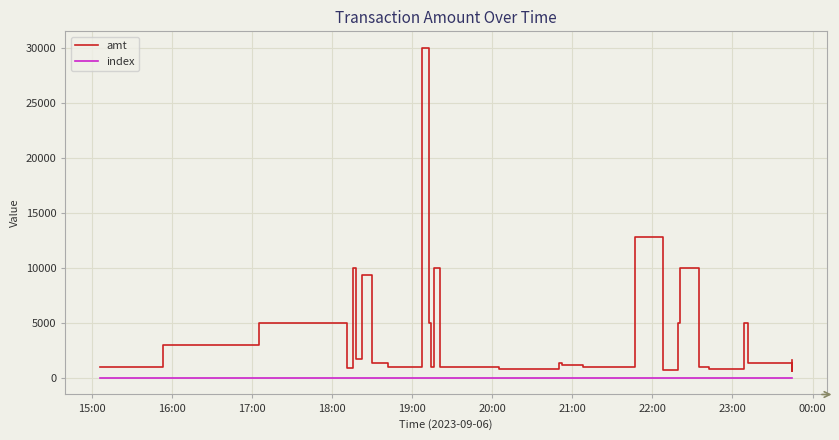

Rank the series by their average value, from highest to lowest.

amt, index